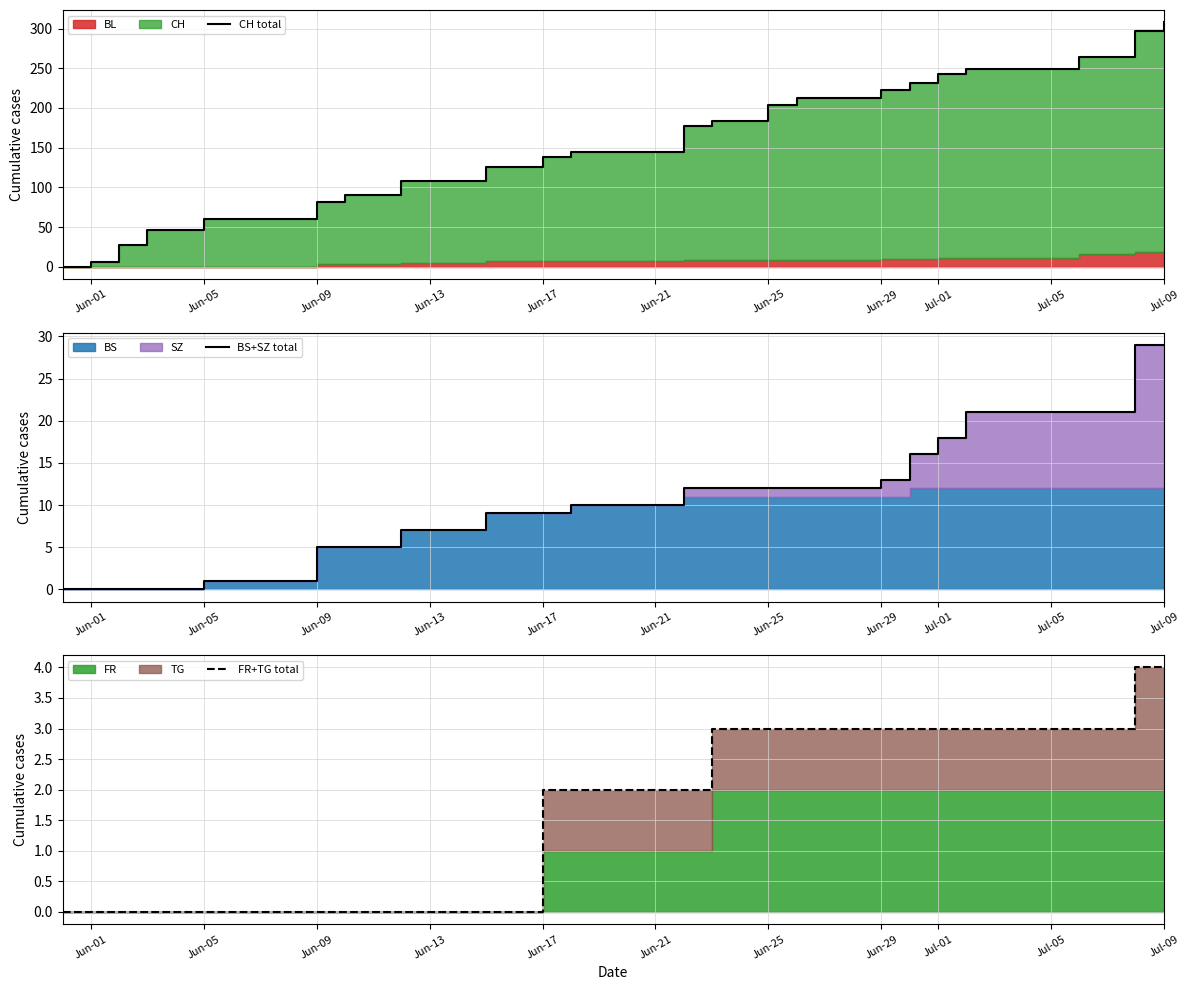

How many lines are shown in the chart?

3